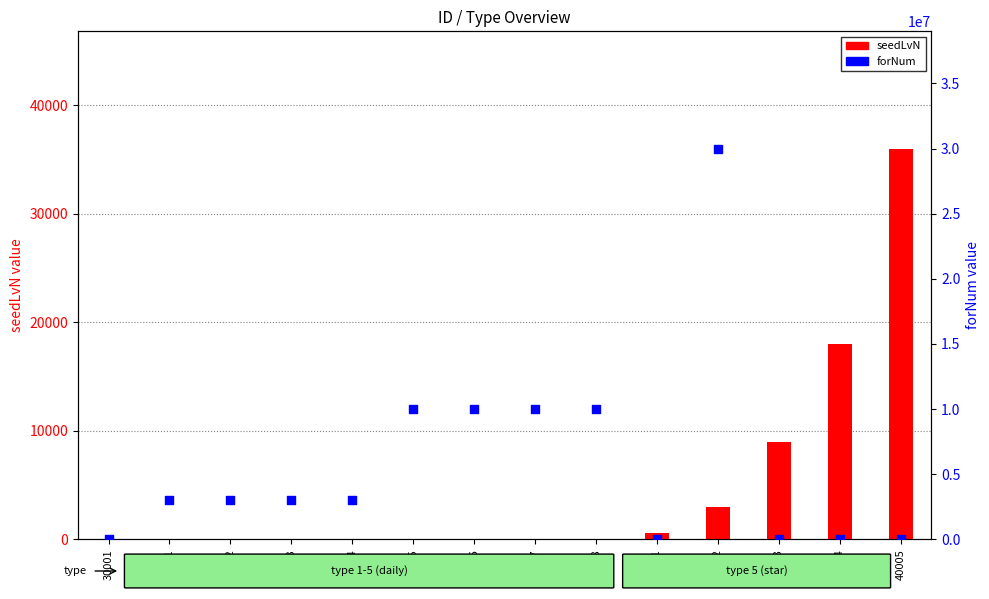

Is the value of forNum at 40004 greater than the value of seedLvN at 40004?

No